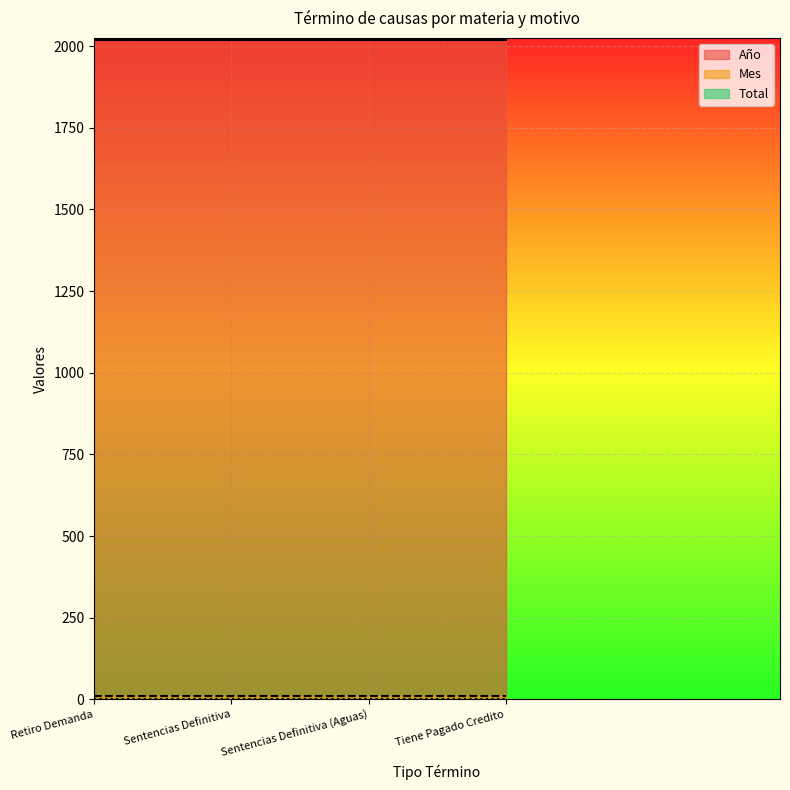

What is the total value across all series at Sentencias Definitiva (Aguas)?

2031